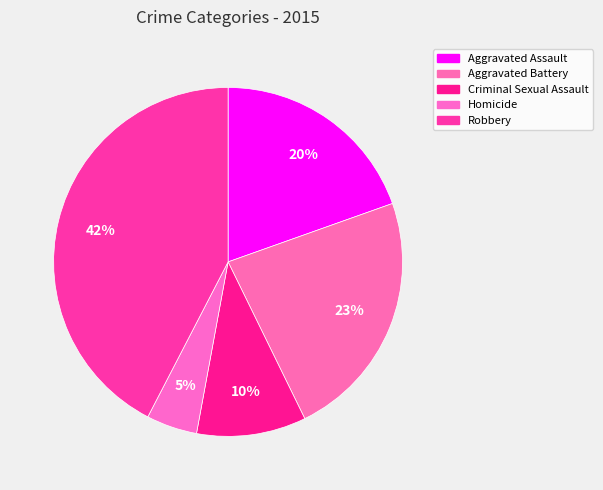

Is Criminal Sexual Assault the majority of the pie?

No